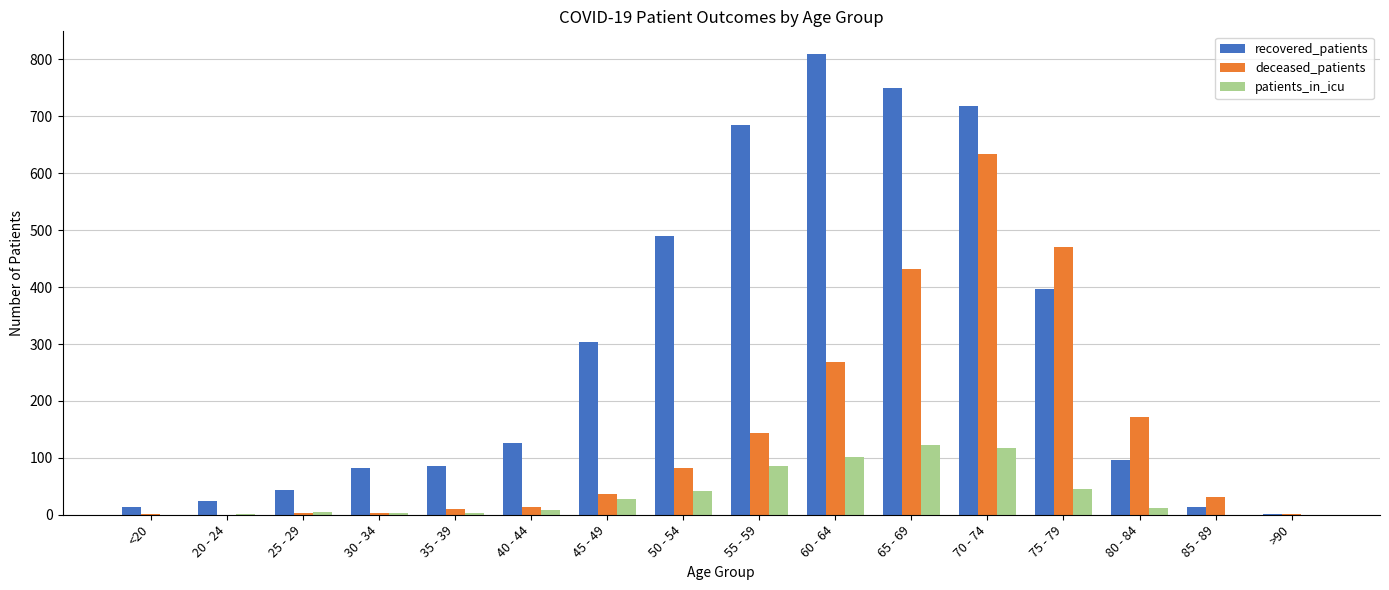

Is the value of recovered_patients at 40 - 44 greater than the value of patients_in_icu at 85 - 89?

Yes